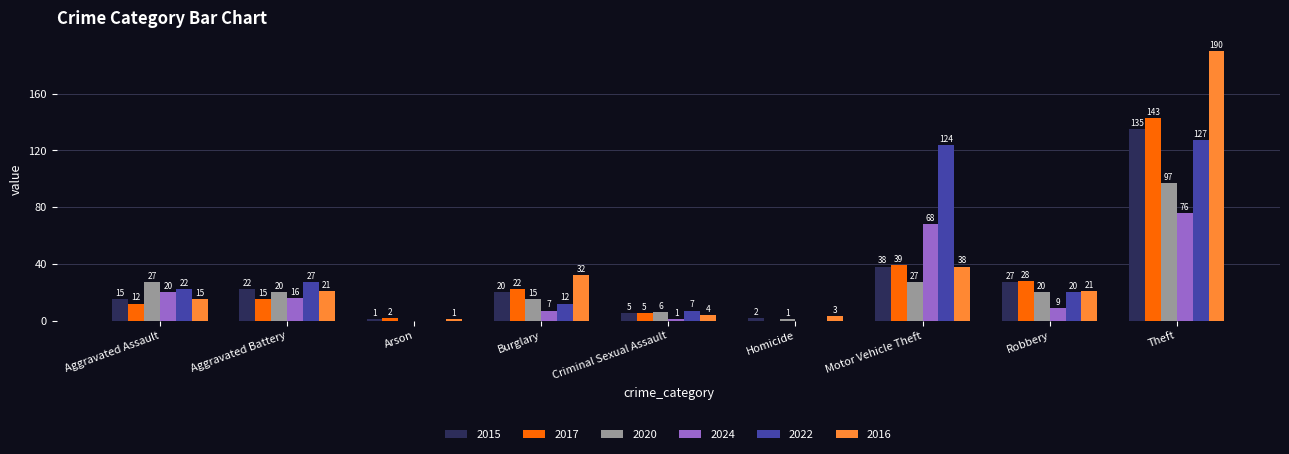

What is the sum of the 2015 values at Motor Vehicle Theft and Aggravated Assault?

53